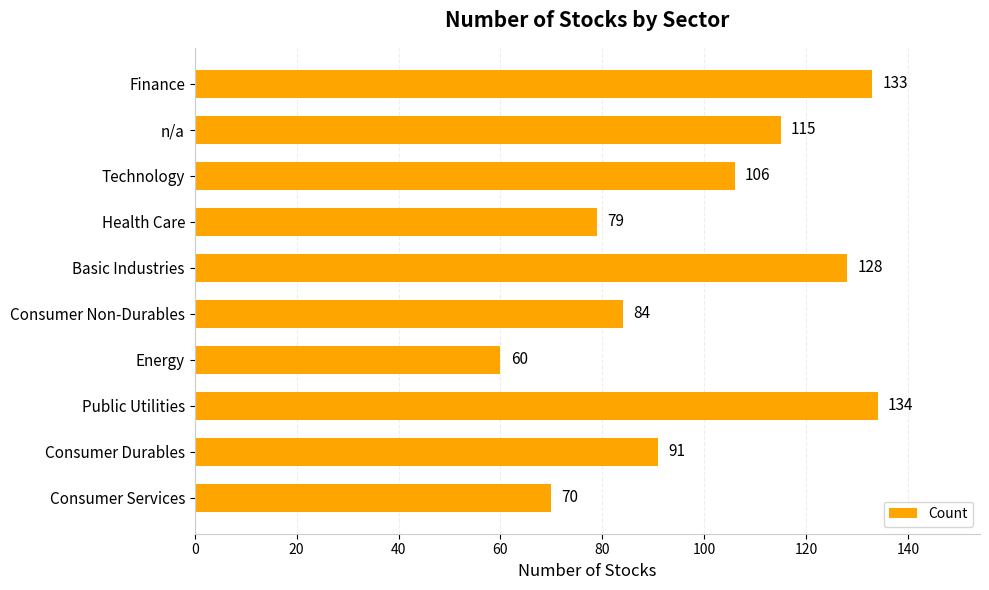

At which category does the chart reach its minimum across all series?

Energy